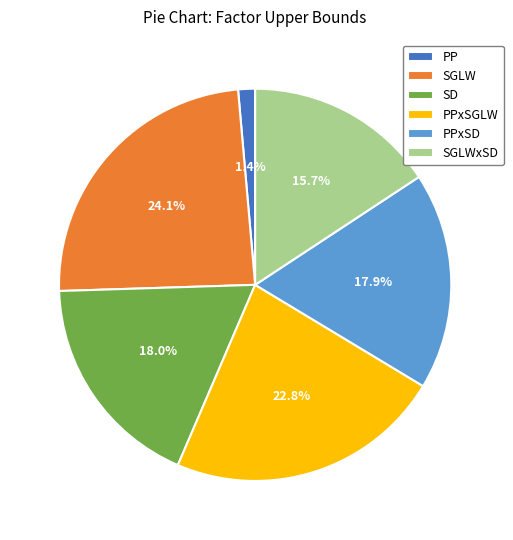

Between PPxSD and PPxSGLW, which is larger?

PPxSGLW